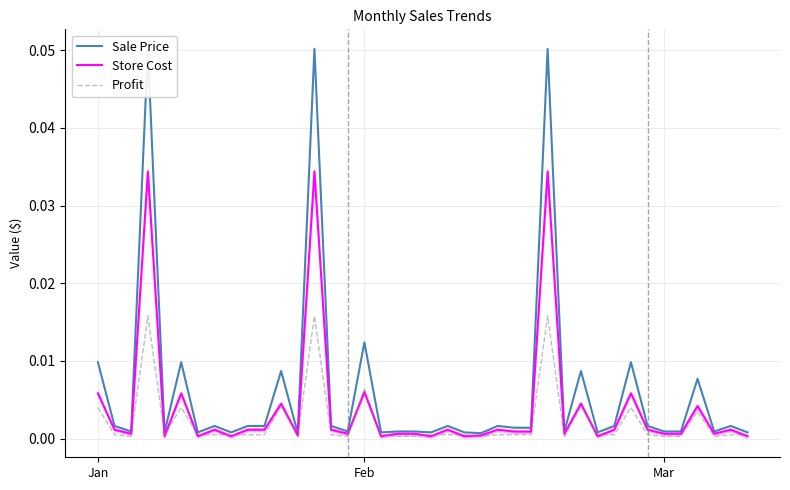

List the series in order of their overall mean, highest first.

Sale Price, Store Cost, Profit